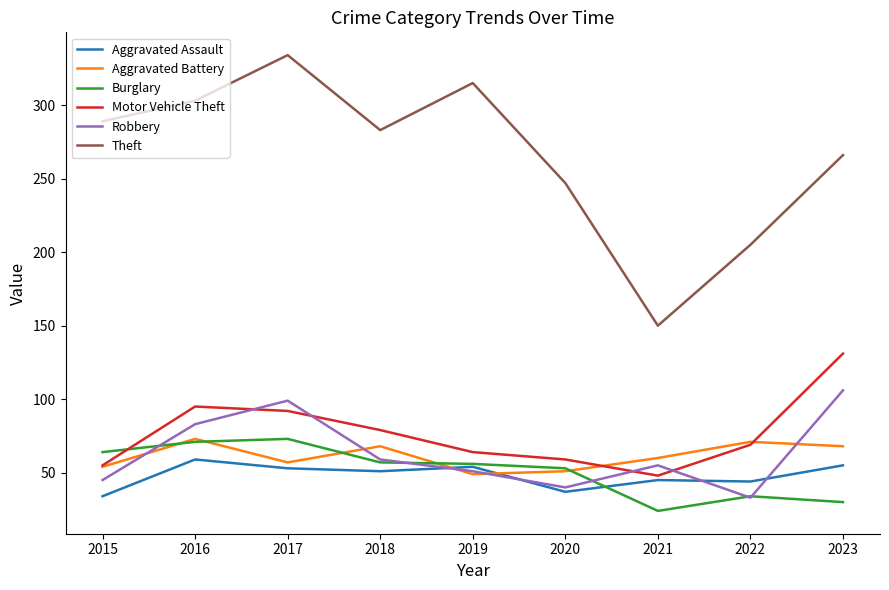

What is the approximate value of Aggravated Battery at 2018, to the nearest 10?

70